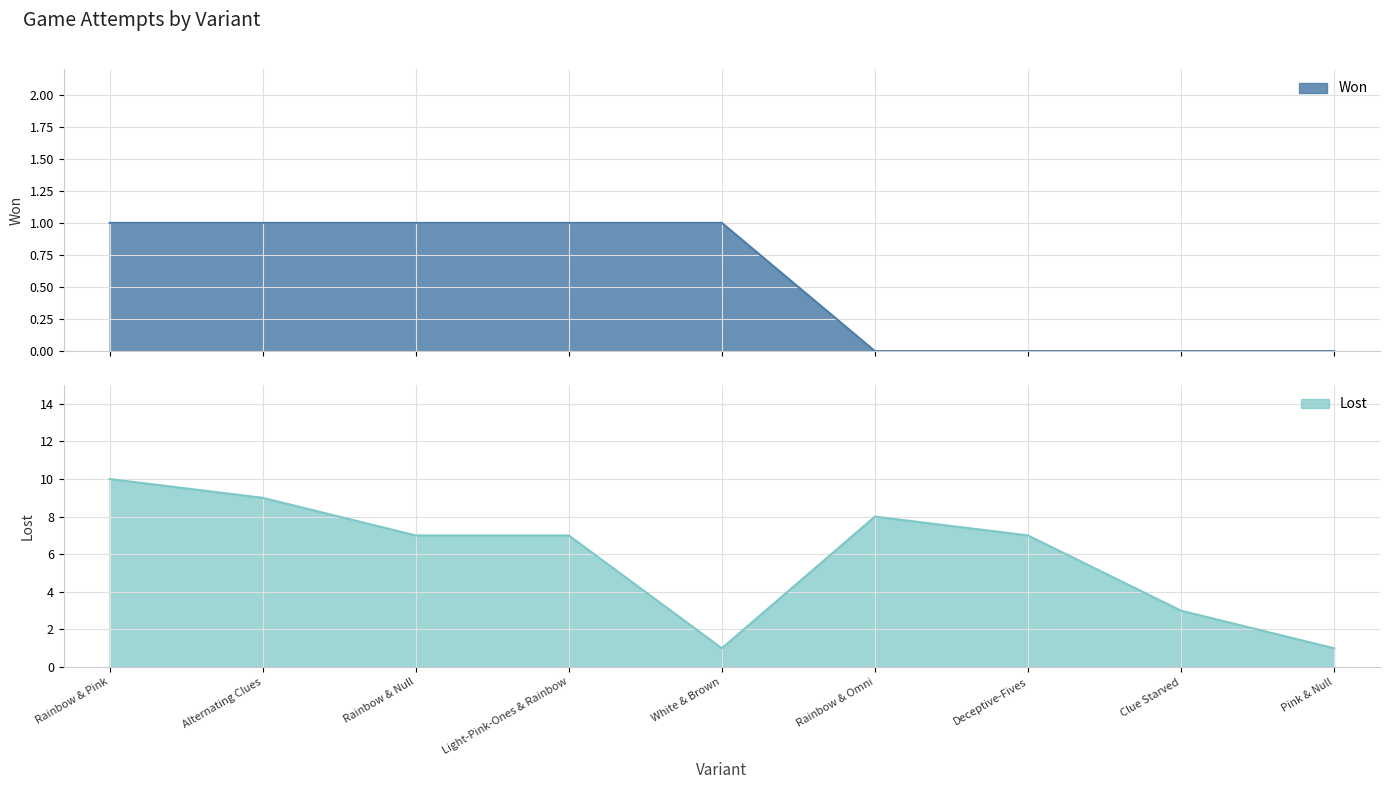

True or false: Won and Lost cross at least once.

False